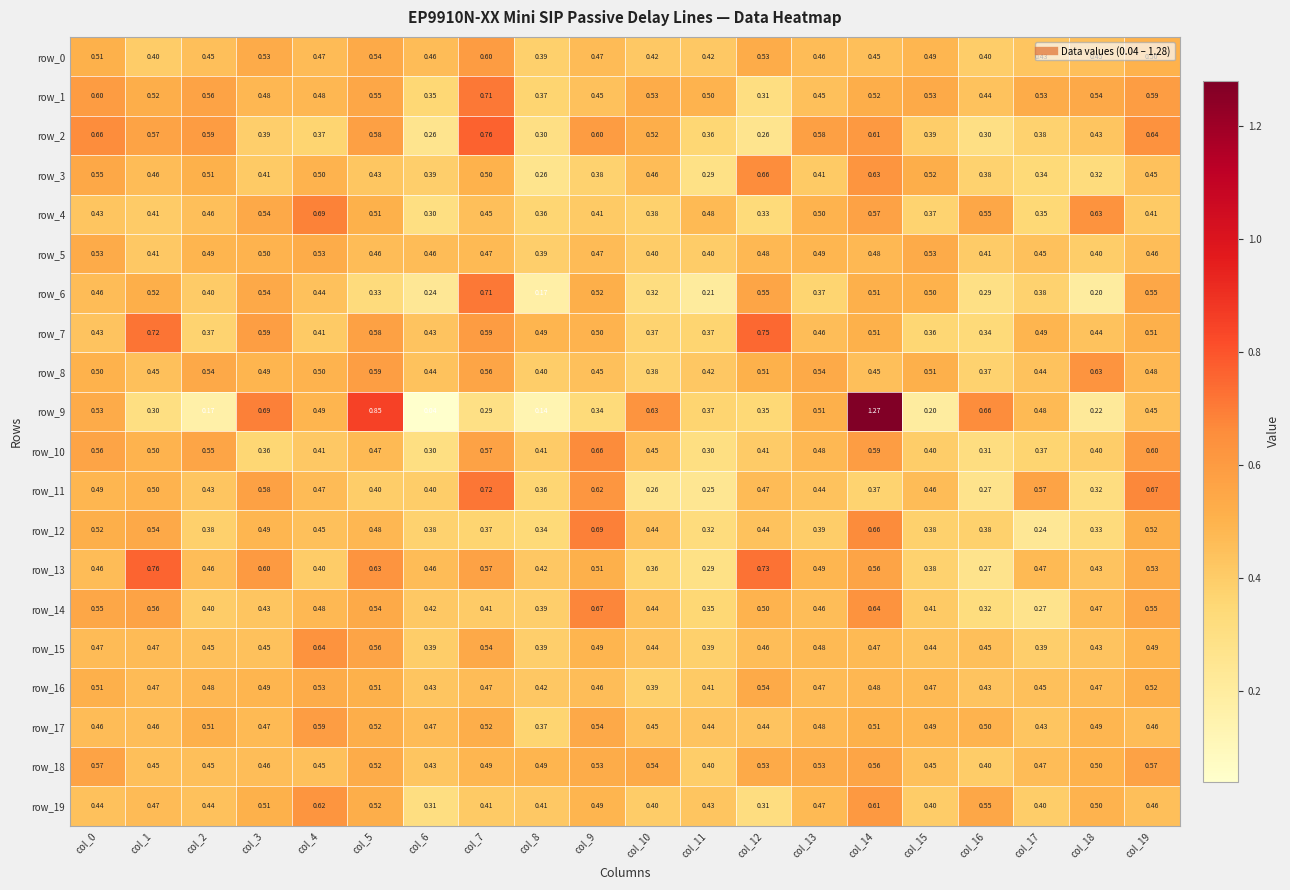

The row_17 series shows 0.5 at col_0. True or false?

True